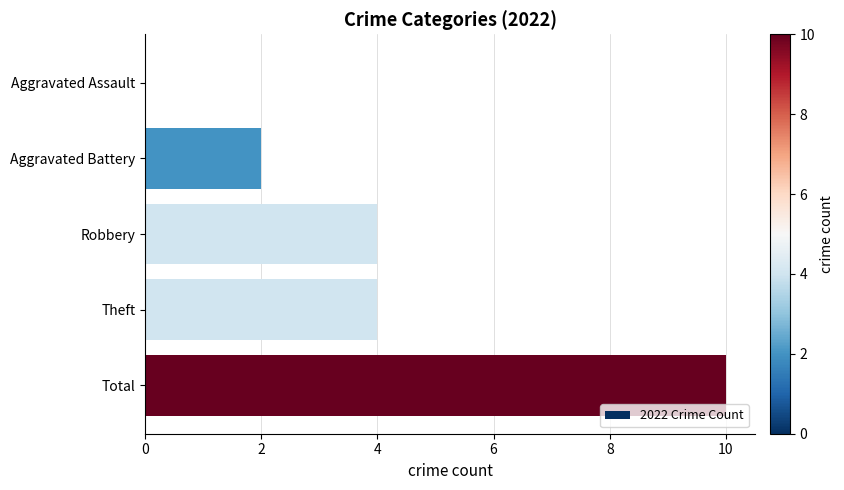

The value at Theft is 6. True or false?

False